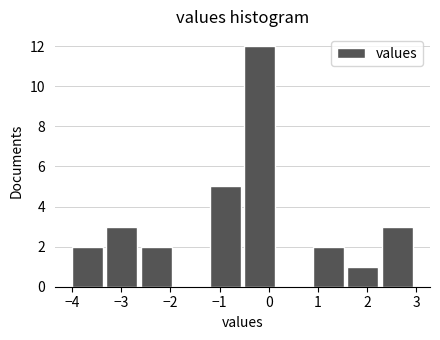

Over which range of the x-axis is the bar tallest?

-0.5 to 0.2